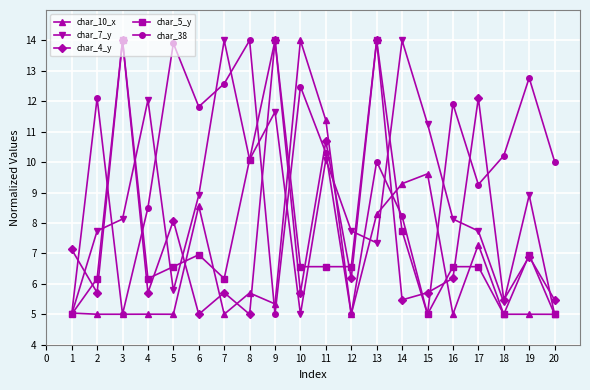

What is the difference between the highest and lowest values at 4?

7.0